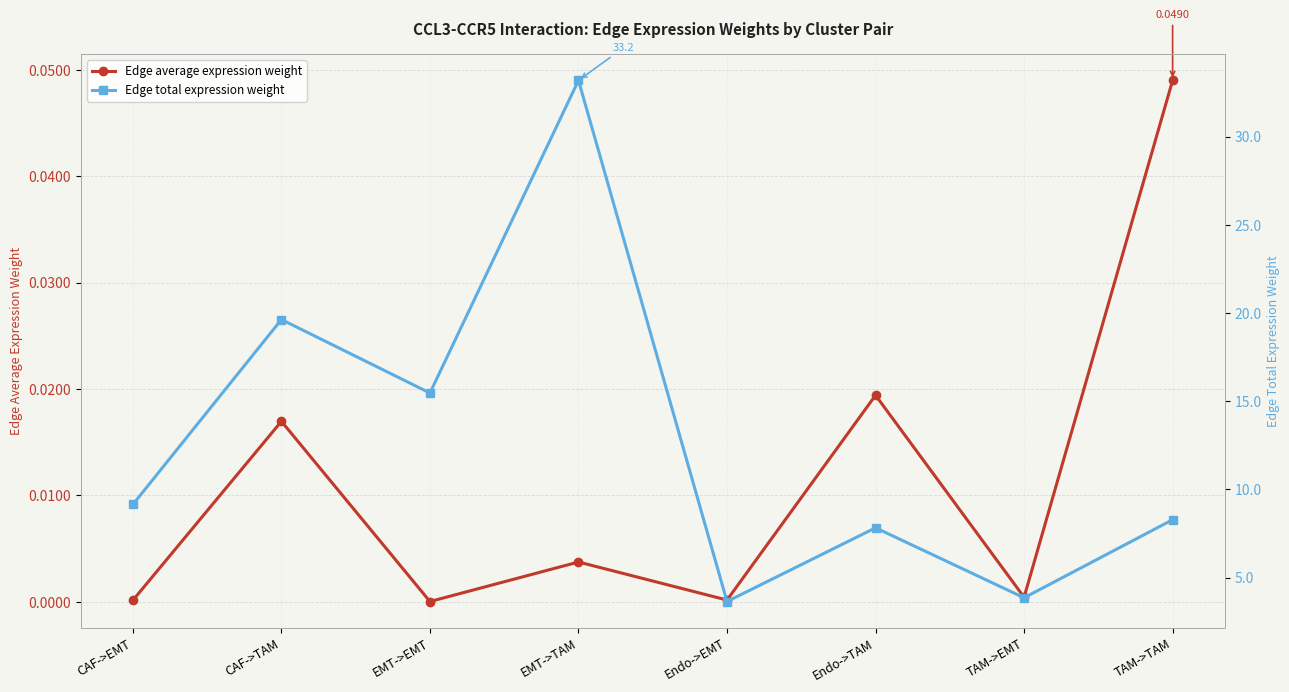

Which has a higher value, CAF->TAM or EMT->TAM?

CAF->TAM